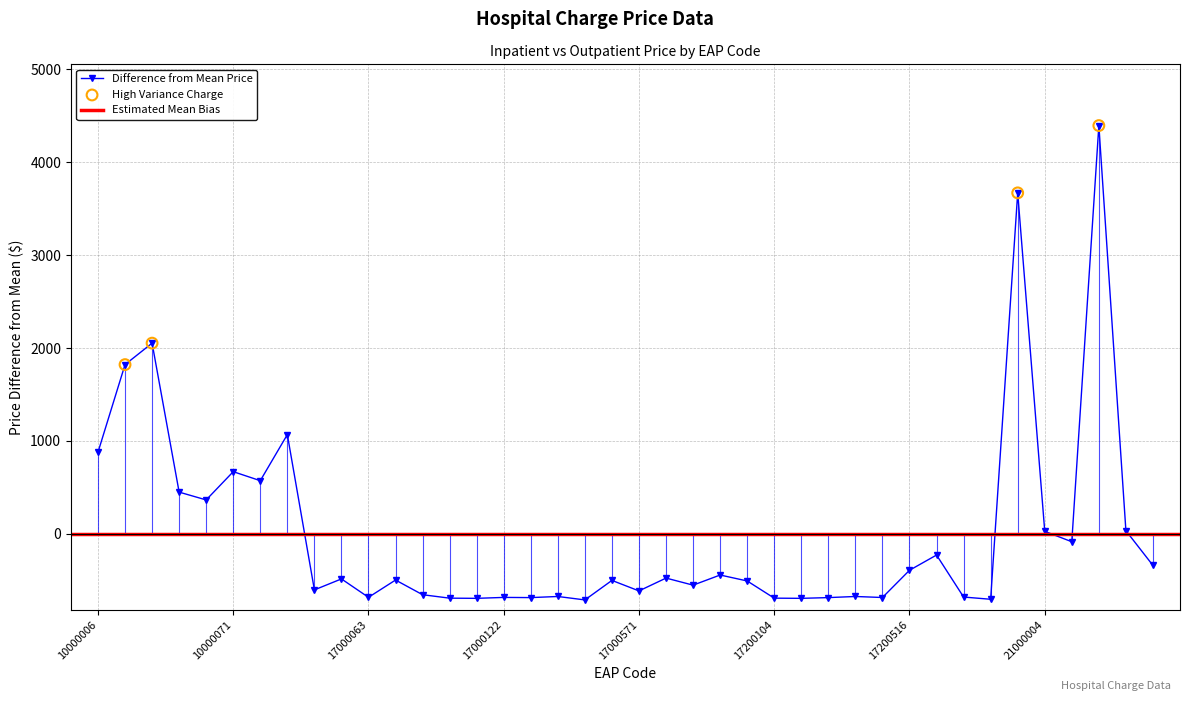

What is the change in value from 17000124 to 17200516?

+294.0